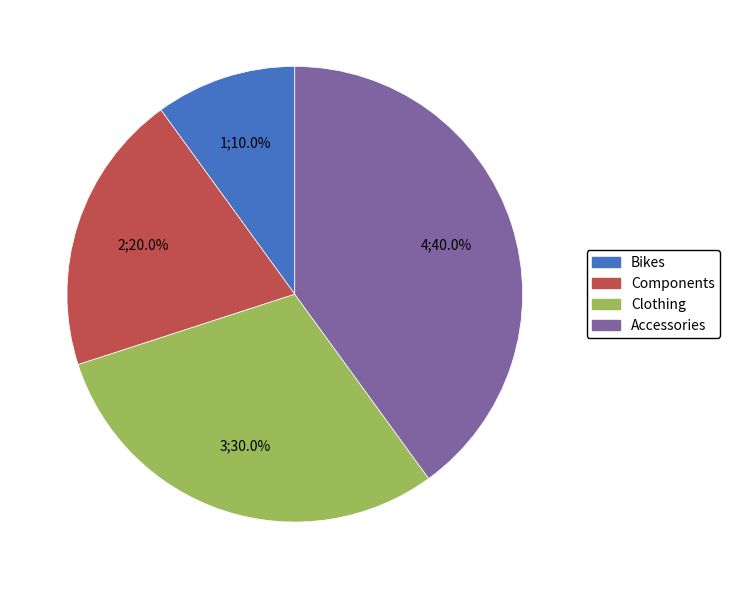

Is it true that Clothing is 30% of the pie?

True